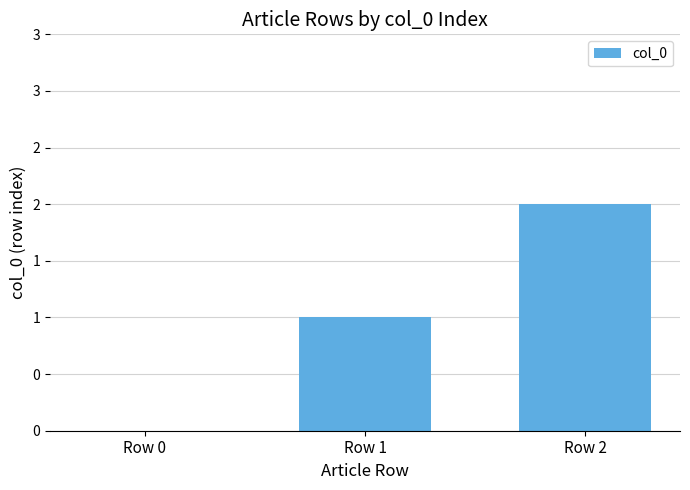

List the labels in order of value, smallest first.

Row 0, Row 1, Row 2